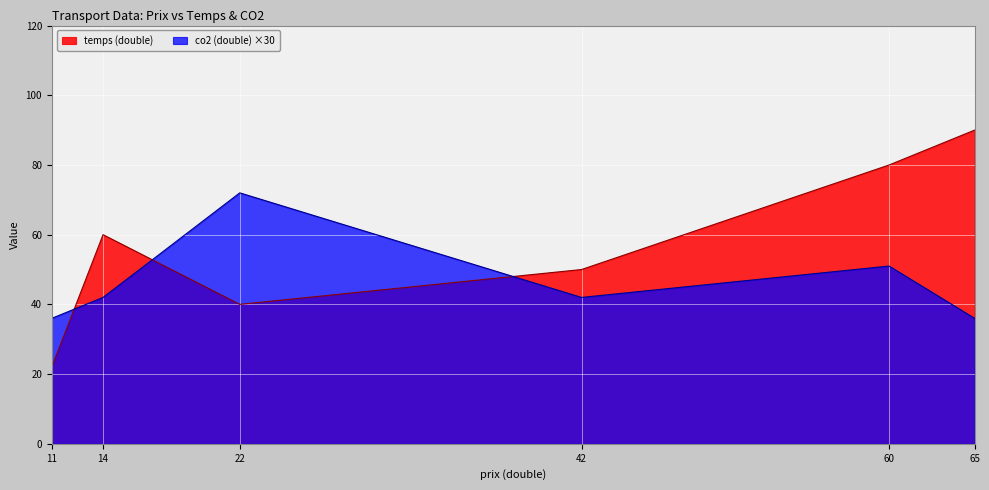

What is the total value across all series at 14?

102